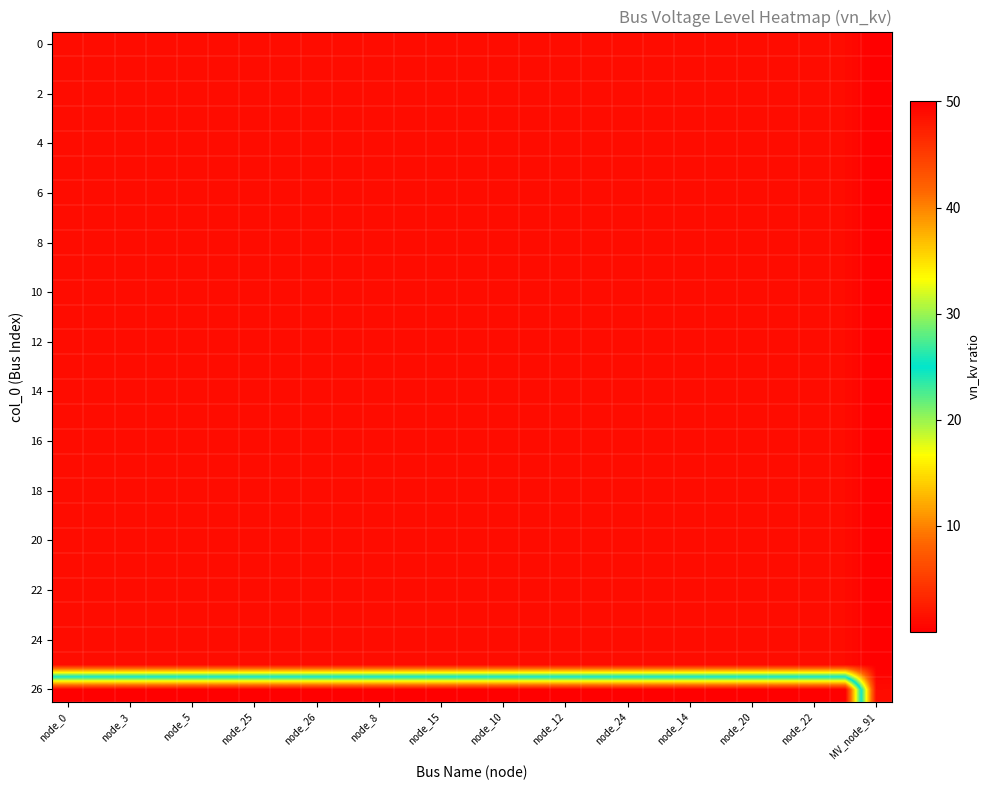

Count the number of data series in this chart.

27